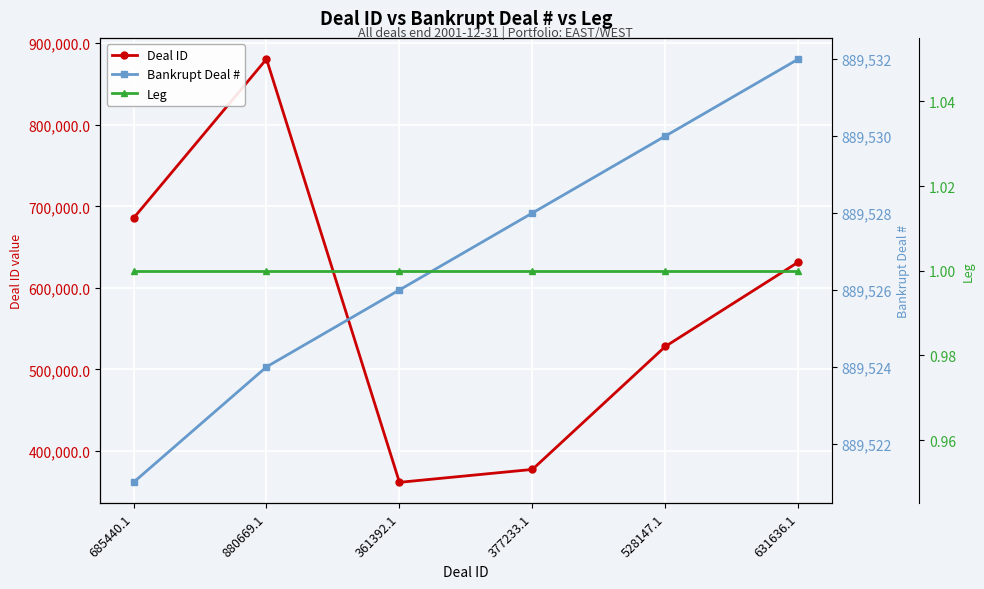

What is the maximum value for Bankrupt Deal #?

889532.0